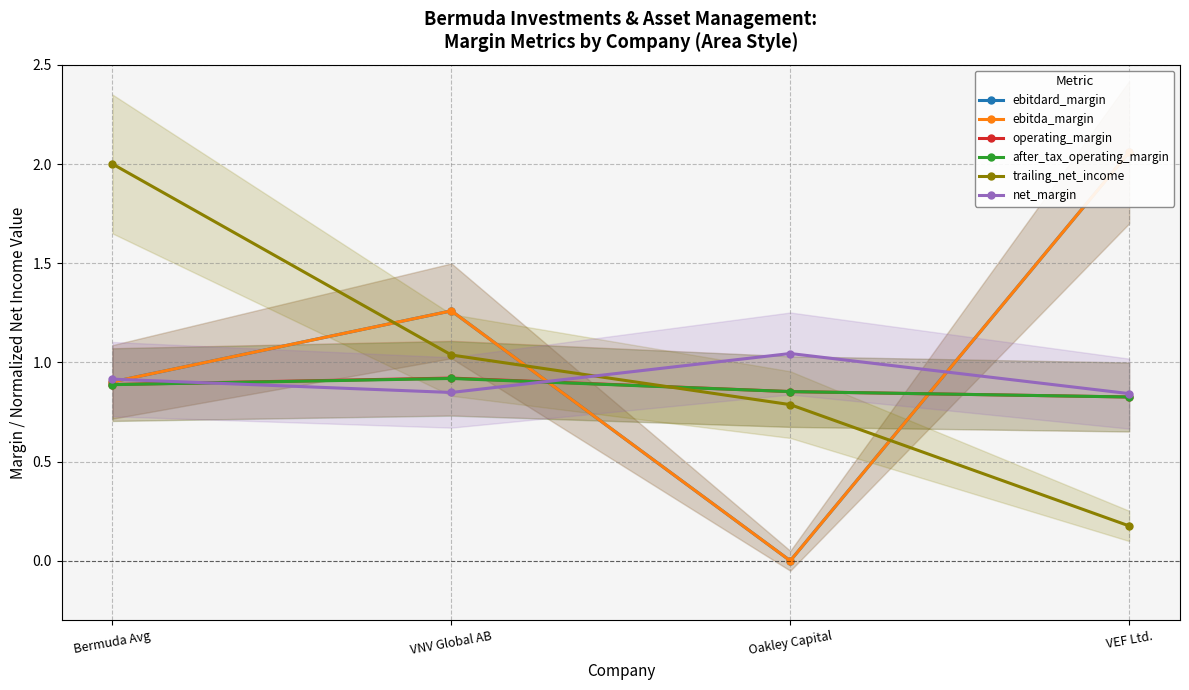

The value of trailing_net_income at Oakley Capital is 0.3. True or false?

False